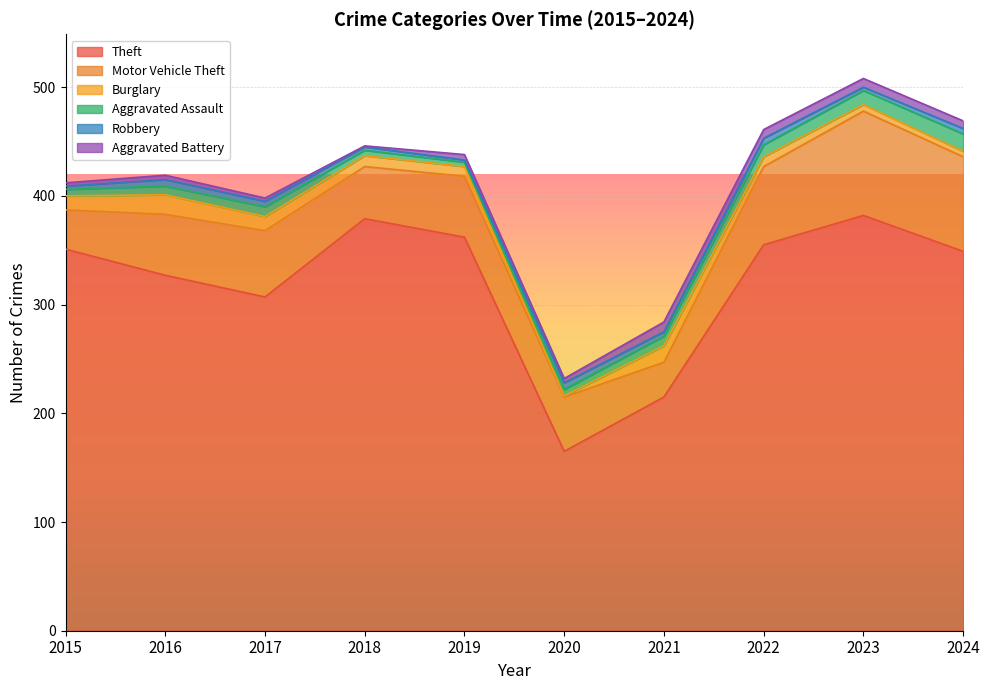

True or false: Aggravated Battery and Motor Vehicle Theft intersect in this chart.

False